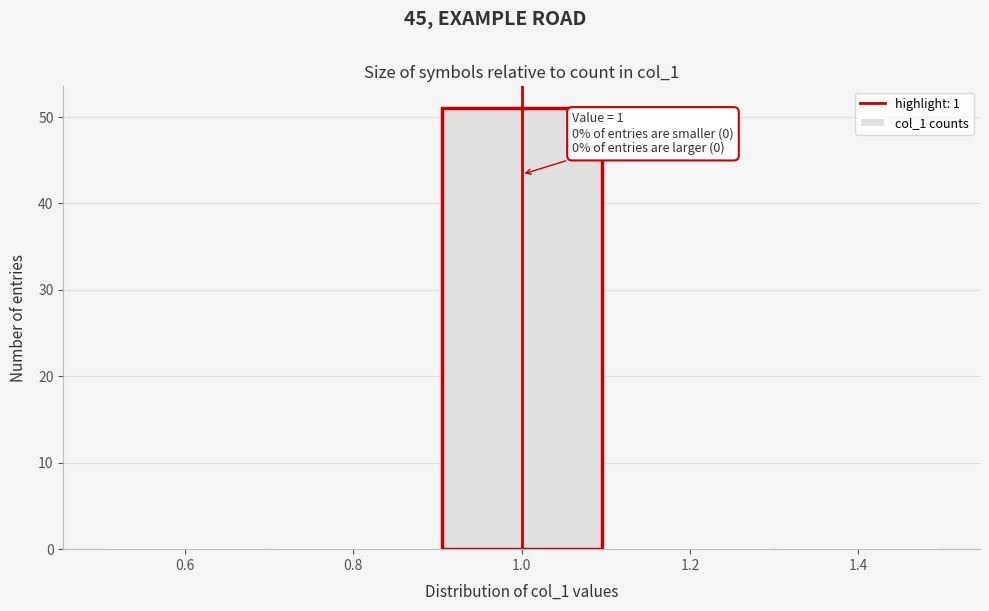

Over which range of the x-axis is the bar tallest?

0.9 to 1.1